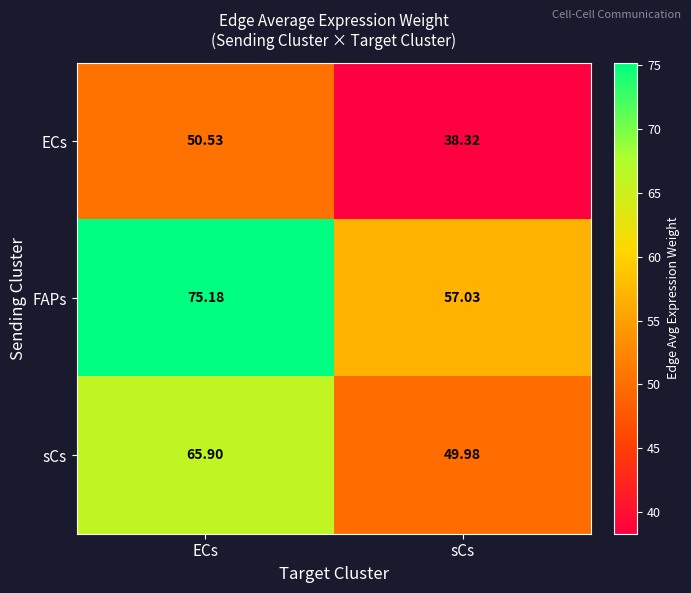

At which label does FAPs first exceed 75?

ECs